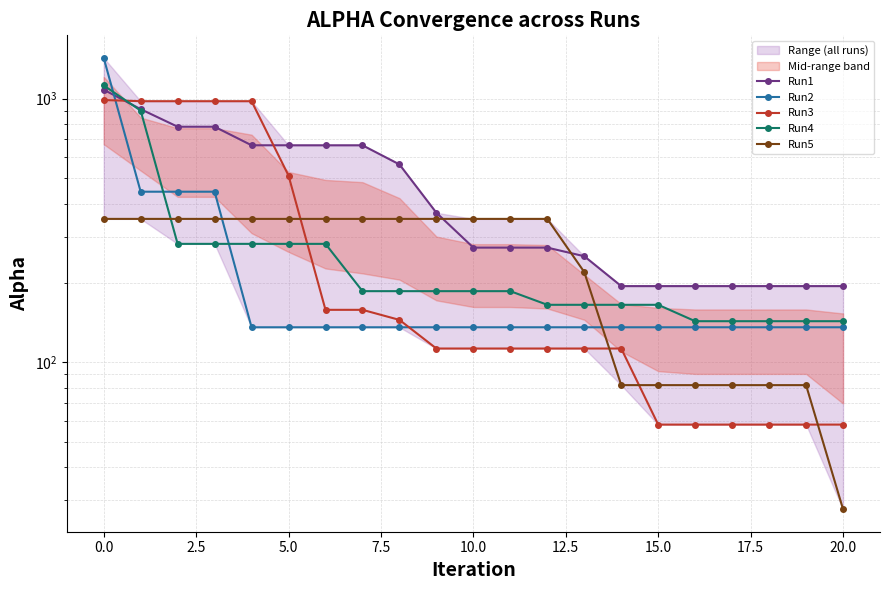

What is the sum of all Run1 values?

9582.7